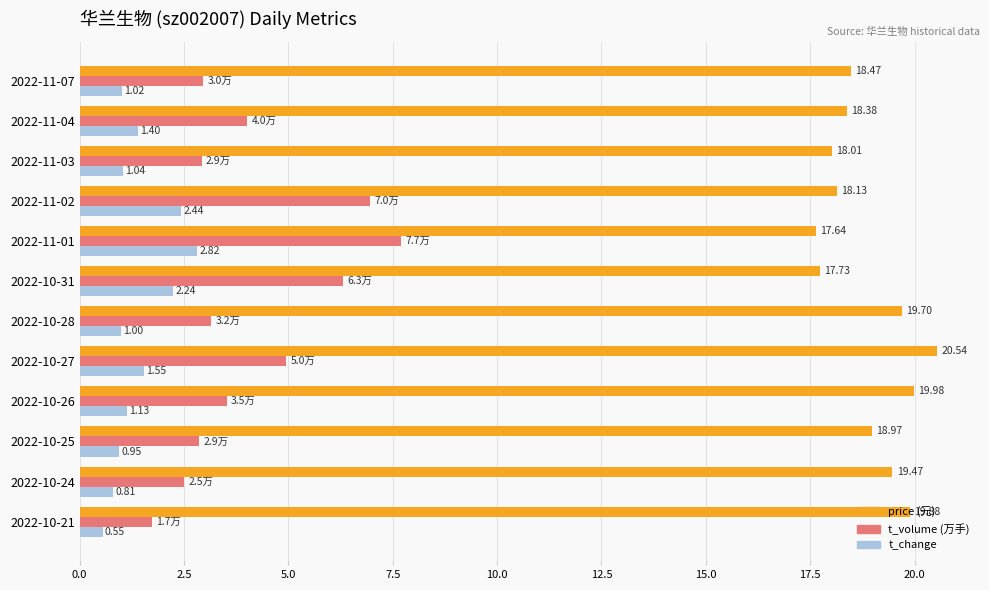

What is the spread (max minus min) of values at 2022-11-01?

14.8